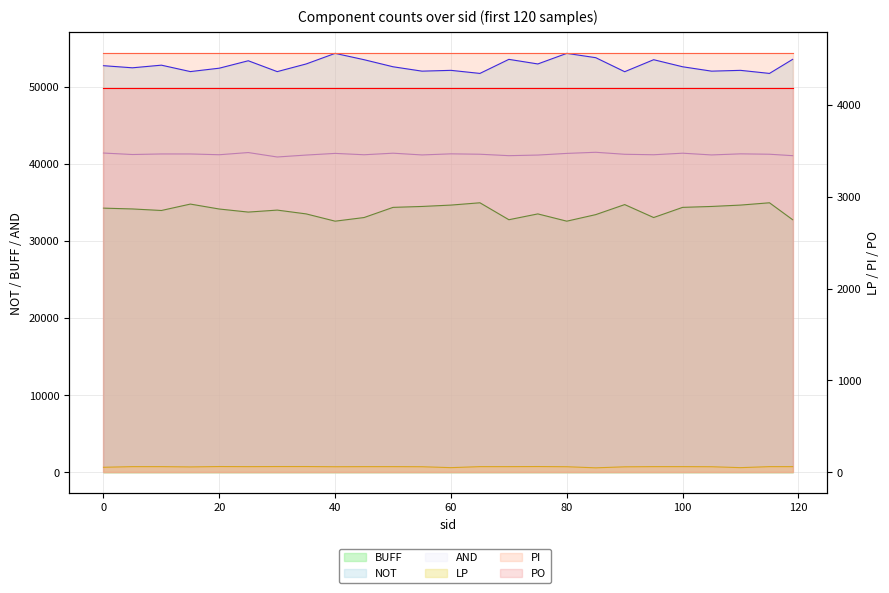

Which category has the highest value across all series?

40